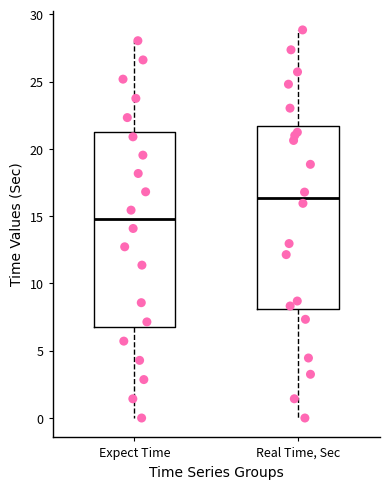

Which box has the lowest median line?

Expect Time